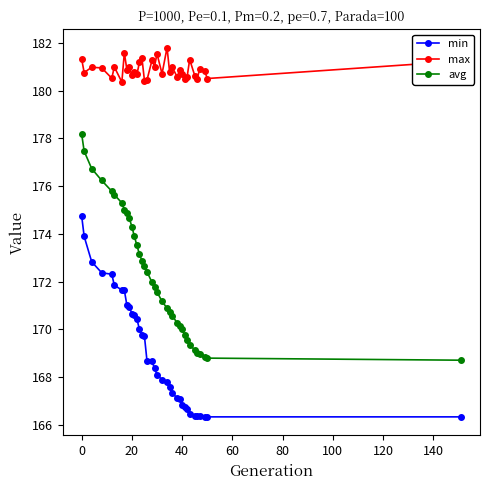

True or false: max has more than 2 points higher than both neighbors.

True